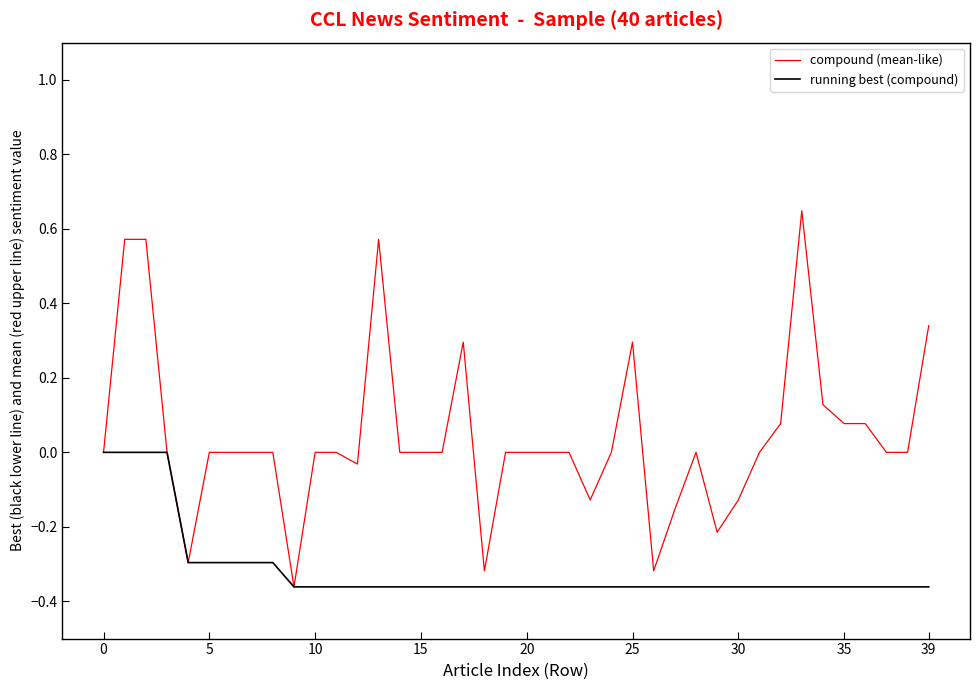

Is this an area chart (filled region under the line)?

No